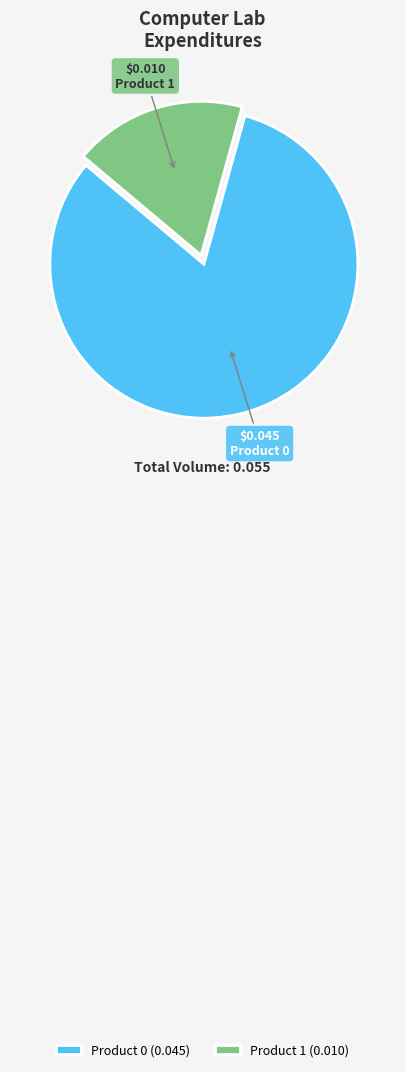

Do Product 0 (0.045) and Product 1 (0.010) together represent more than half of the pie?

Yes